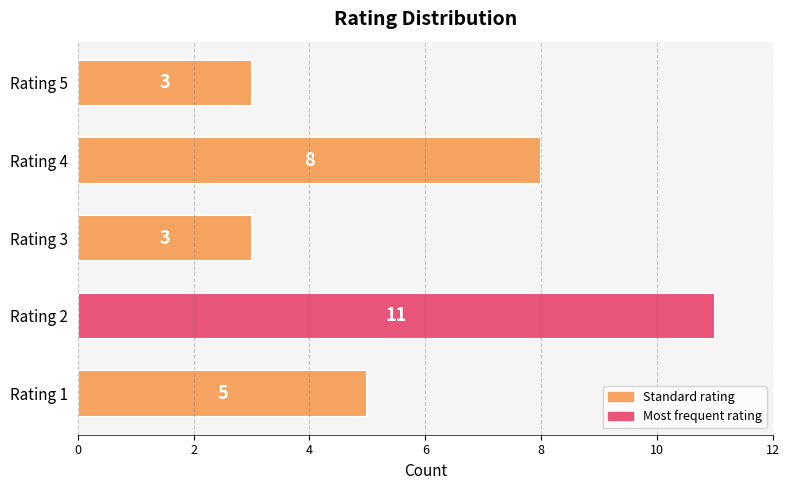

What value does the data have at Rating 3?

3